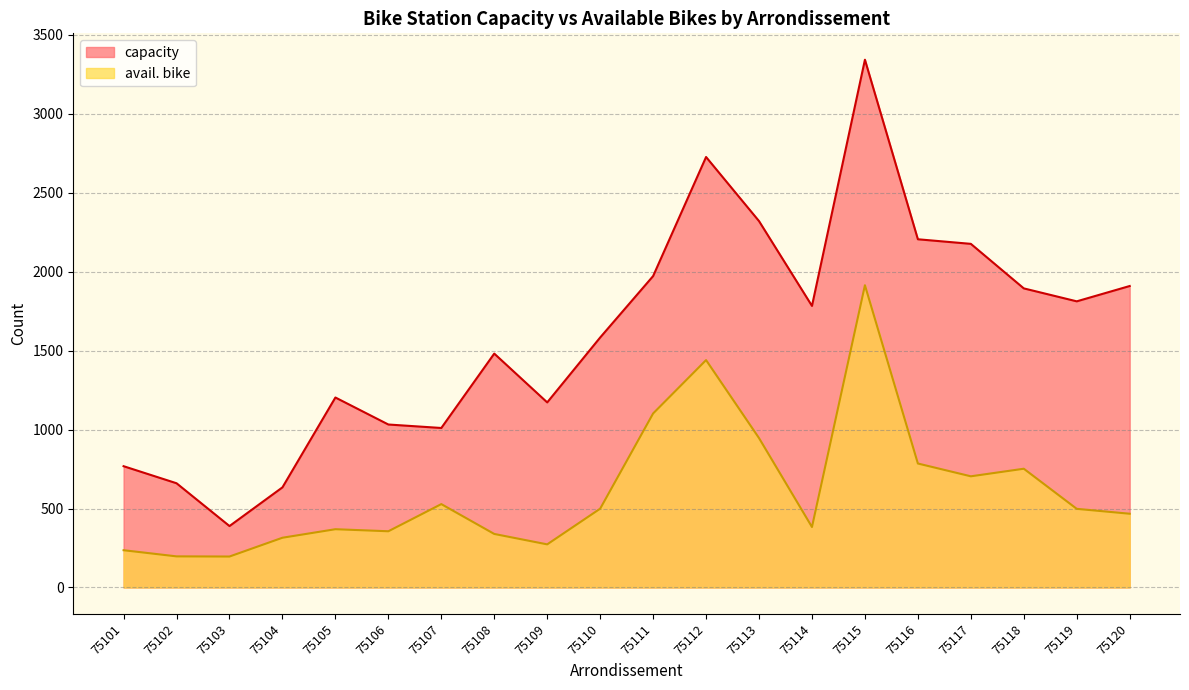

Reading left to right, list all the values displayed in this chart.

capacity: 768	660	389	634	1203	1032	1010	1481	1172	1583	1972	2726	2320	1783	3342	2205	2176	1894	1812	1909
avail. bike: 236	197	196	315	369	356	528	339	273	499	1102	1440	946	383	1914	785	704	752	498	467